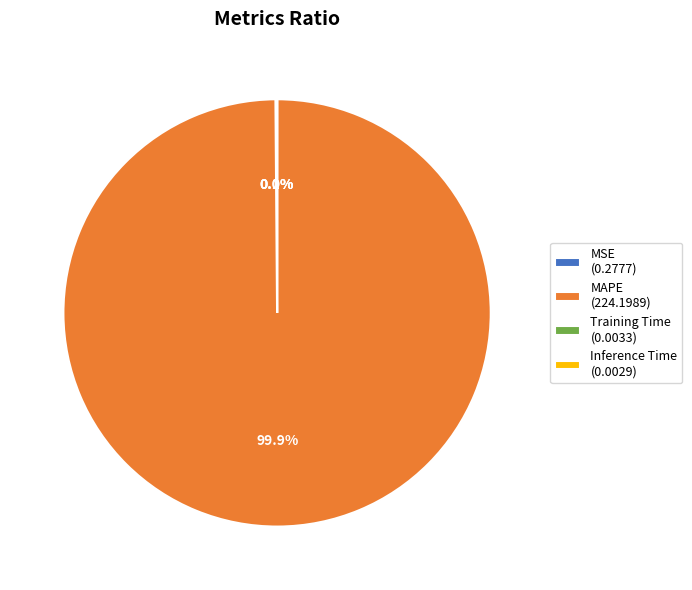

Does any single category account for the majority?

Yes